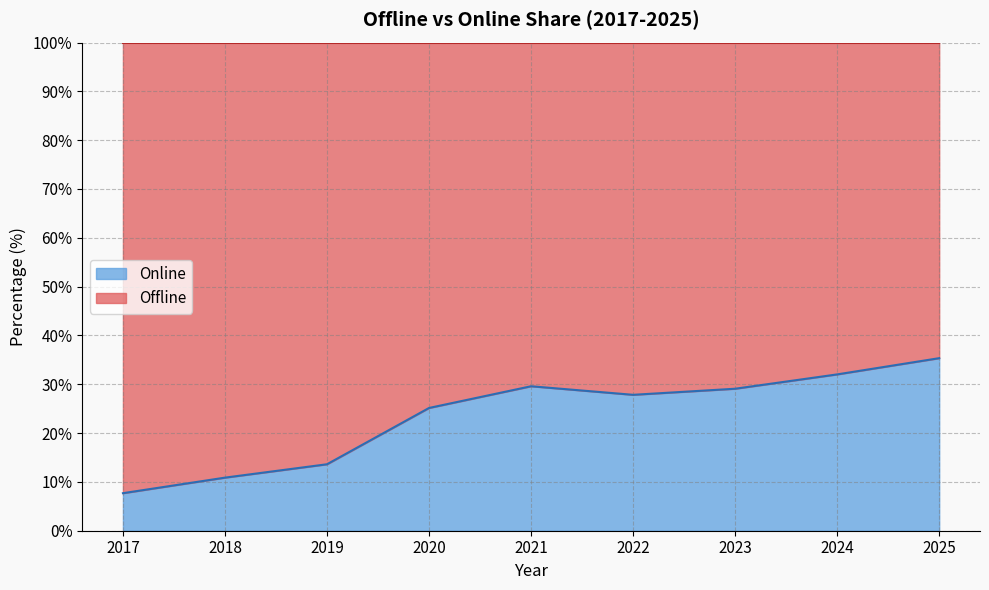

True or false: the data shows 25.1 at 2020.

True